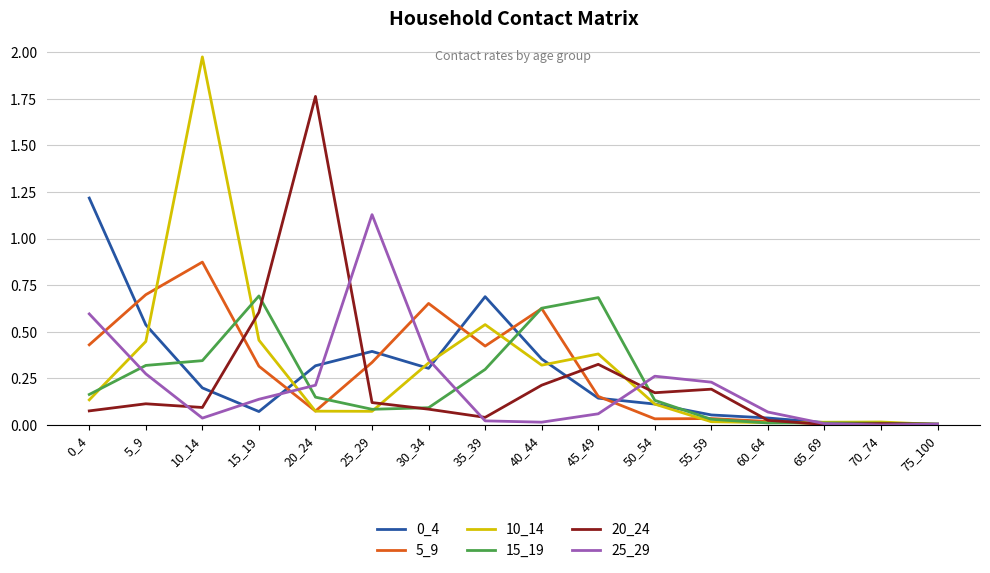

Between 40_44 and 55_59, which series saw the biggest shift?

15_19